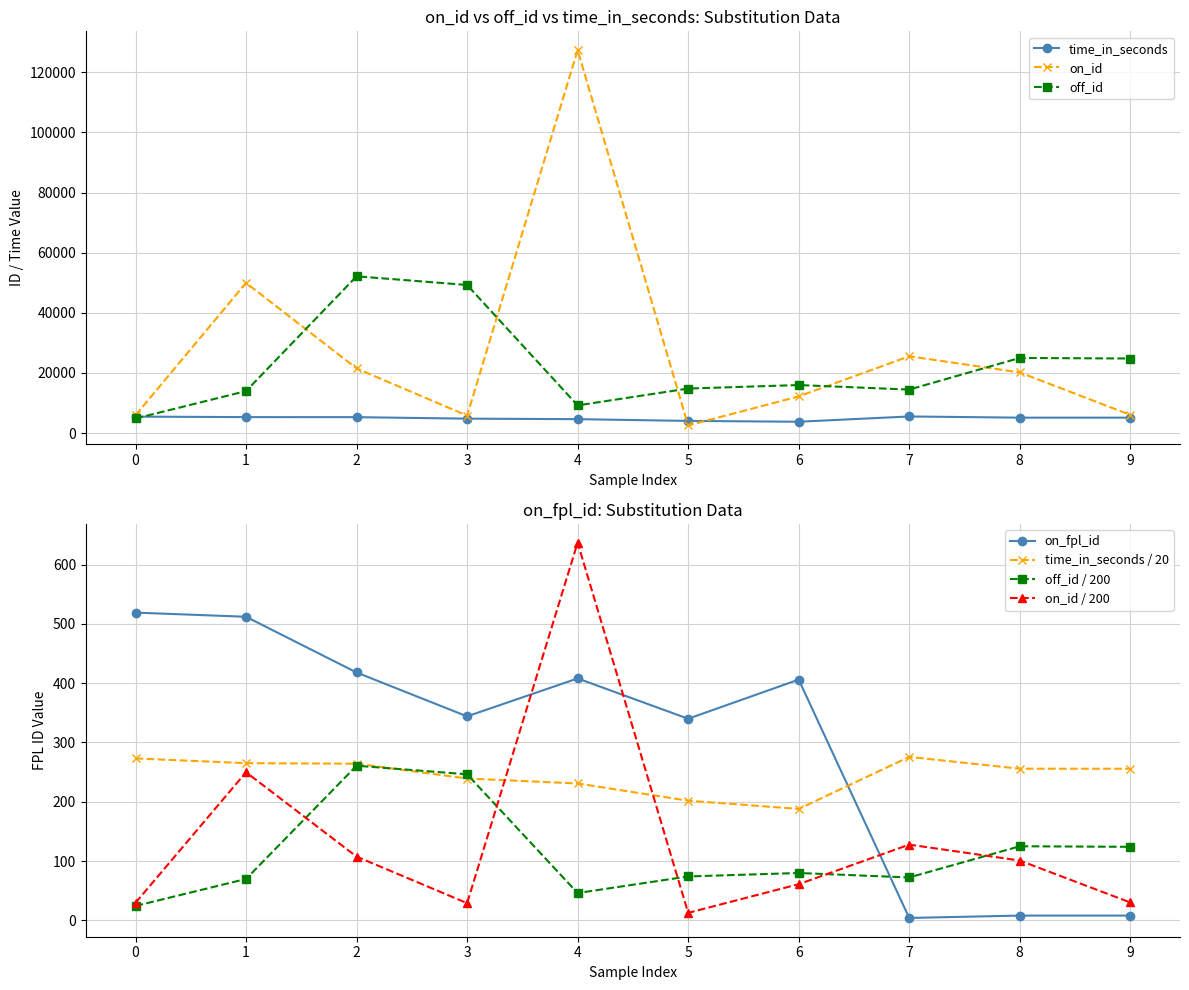

Reading right to left, extract all data points from this chart.

time_in_seconds: 9=5113	8=5115	7=5512	6=3758	5=4036	4=4616	3=4784	2=5283	1=5301	0=5461
on_id: 9=6030	8=20171	7=25540	6=12186	5=2522	4=127416	3=5793	2=21495	1=49961	0=5906
off_id: 9=24797	8=24983	7=14457	6=15967	5=14801	4=9199	3=49259	2=52153	1=13956	0=4845
on_fpl_id: 9=8	8=8	7=4	6=406	5=340	4=408	3=344	2=418	1=512	0=519